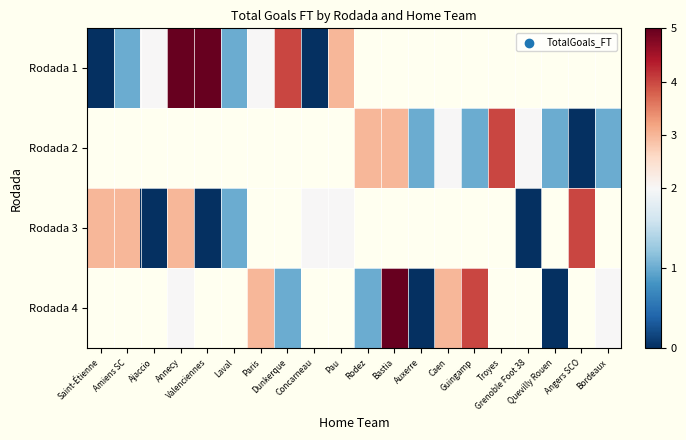

Where does the Rodada 4 series first go above 0?

Annecy